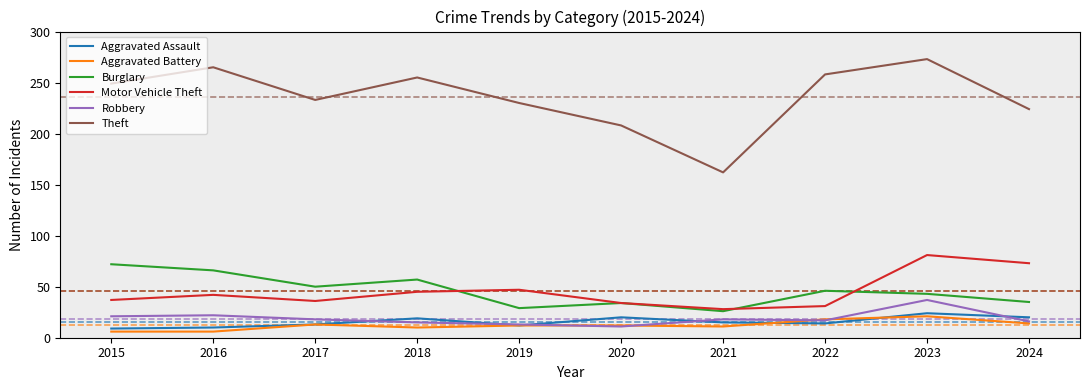

What is the difference between the highest and lowest values at 2017?

220